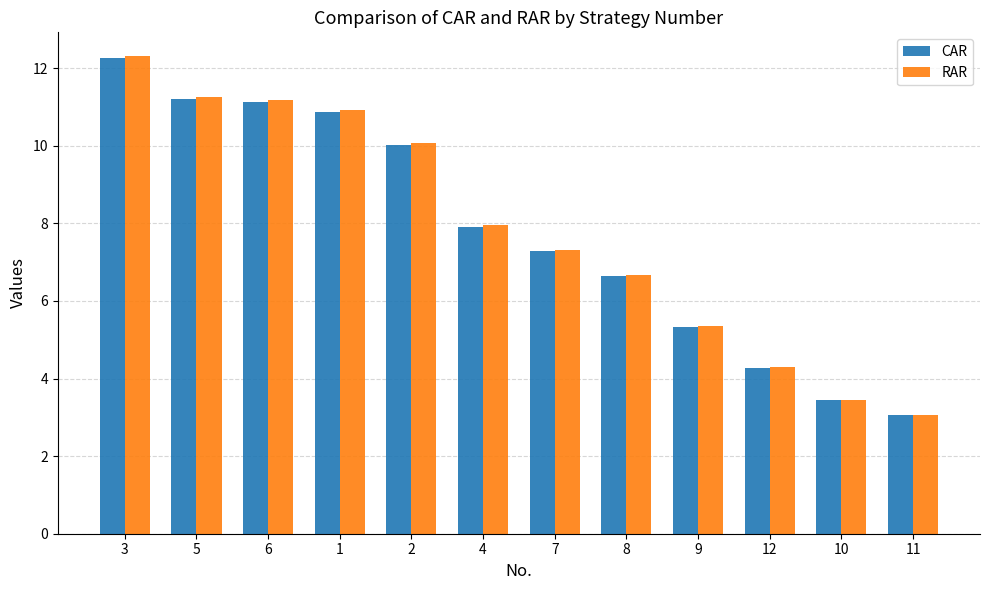

Which label corresponds to the largest value in the chart?

3